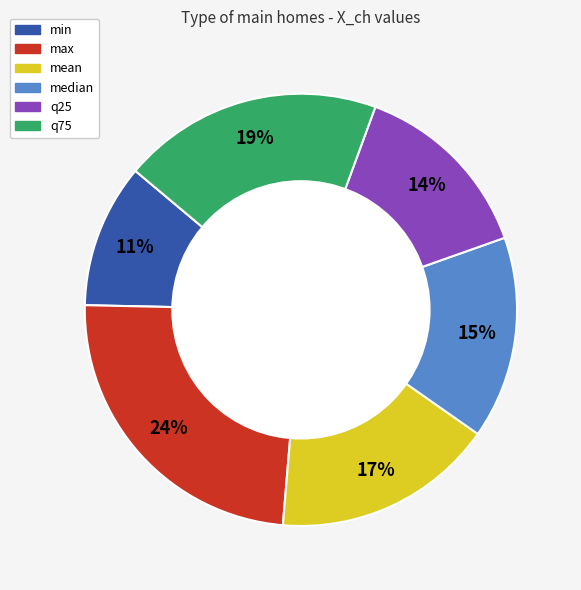

To the nearest percent, what portion does max represent?

24%